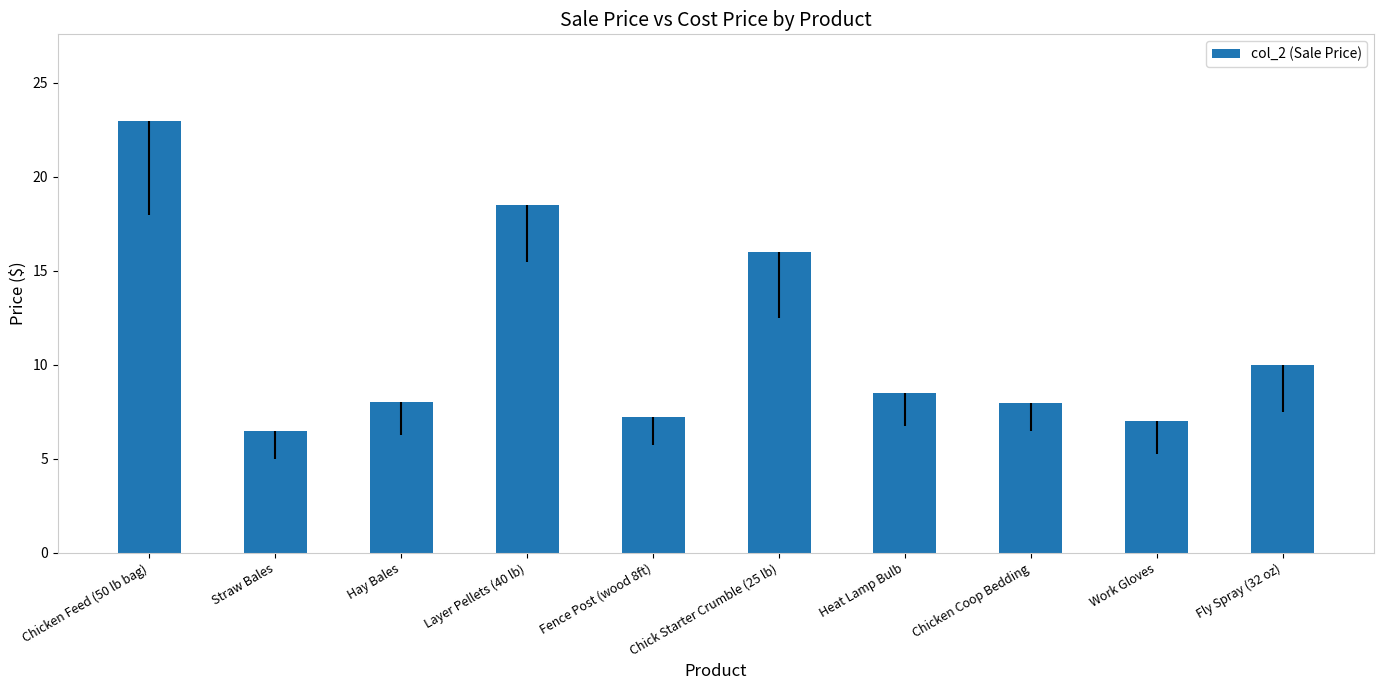

What is the sum of all values?

112.7